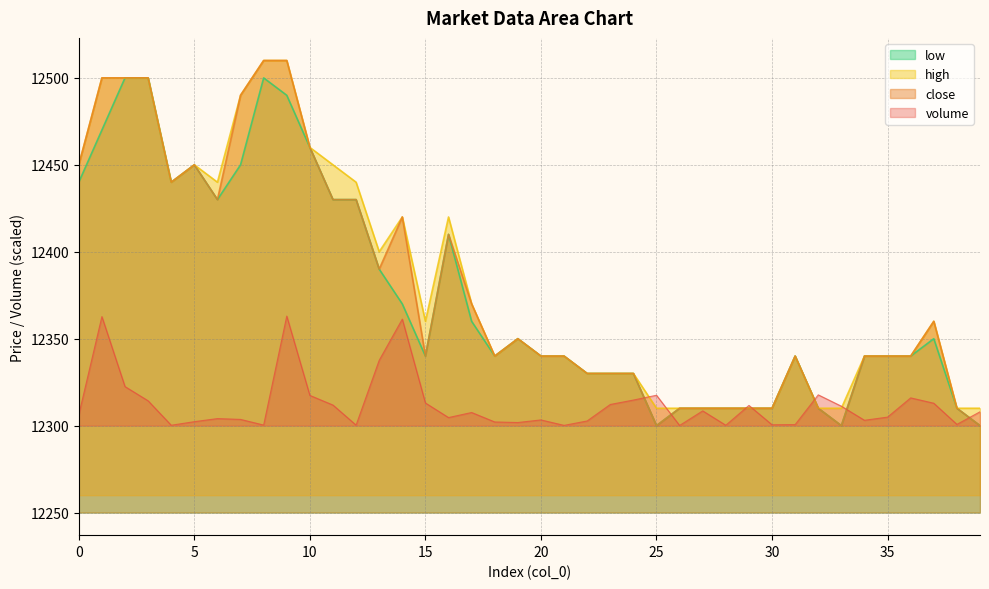

What is the value of the high point at the 35th from the left?

12340.0